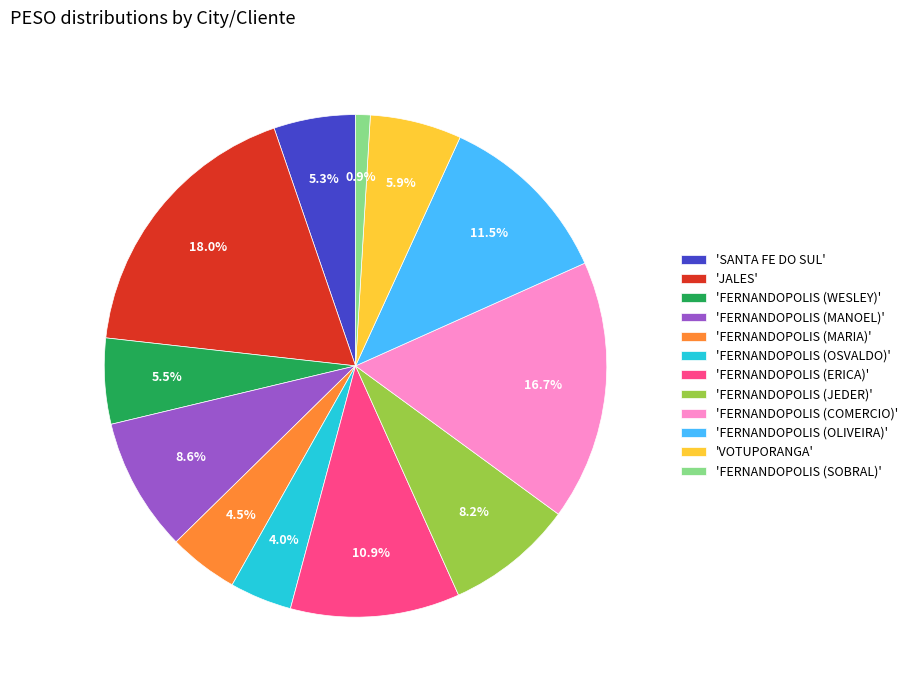

What is the smallest slice in the pie chart?

'FERNANDOPOLIS (SOBRAL)'